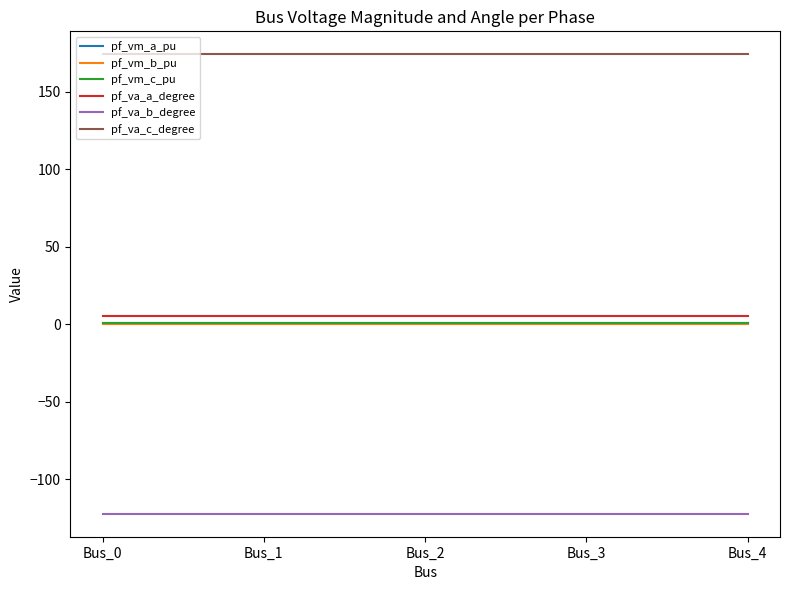

Is it true that pf_vm_a_pu equals 0.9 at Bus_0?

True